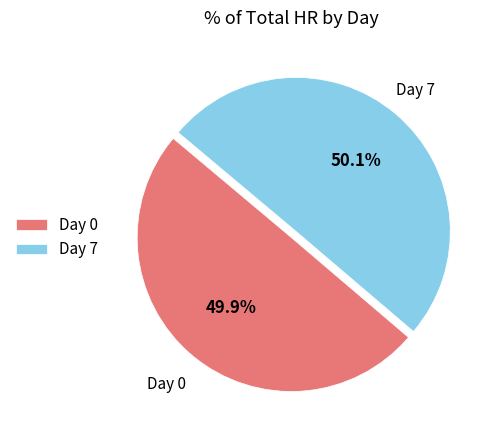

How many slices are in this pie chart?

2